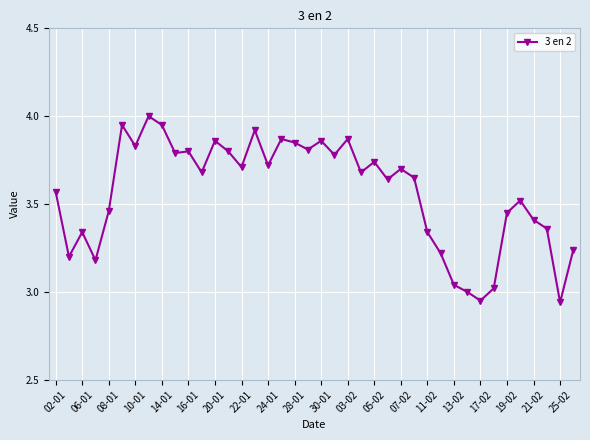

Count the number of data series in this chart.

1